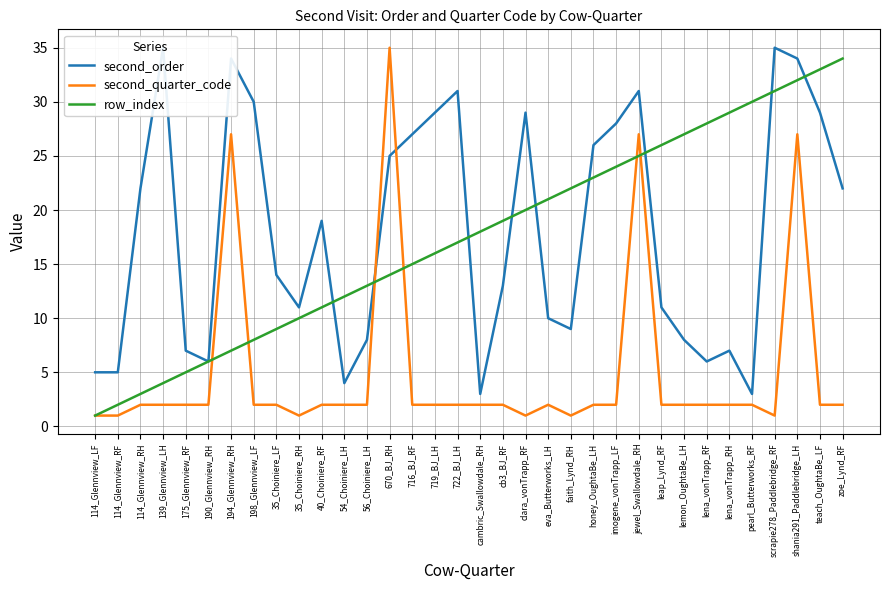

Reading left to right, extract all data points from this chart.

second_order: 5	5	22	35	7	6	34	30	14	11	19	4	8	25	27	29	31	3	13	29	10	9	26	28	31	11	8	6	7	3	35	34	29	22
second_quarter_code: 1	1	2	2	2	2	27	2	2	1	2	2	2	35	2	2	2	2	2	1	2	1	2	2	27	2	2	2	2	2	1	27	2	2
row_index: 1	2	3	4	5	6	7	8	9	10	11	12	13	14	15	16	17	18	19	20	21	22	23	24	25	26	27	28	29	30	31	32	33	34